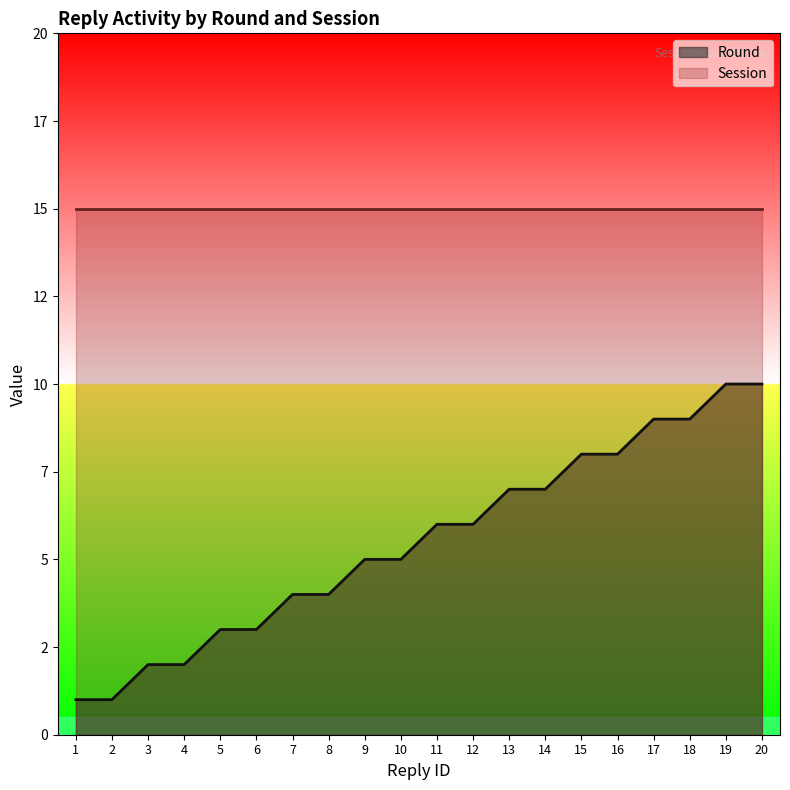

How many values are between 3 and 8?

12